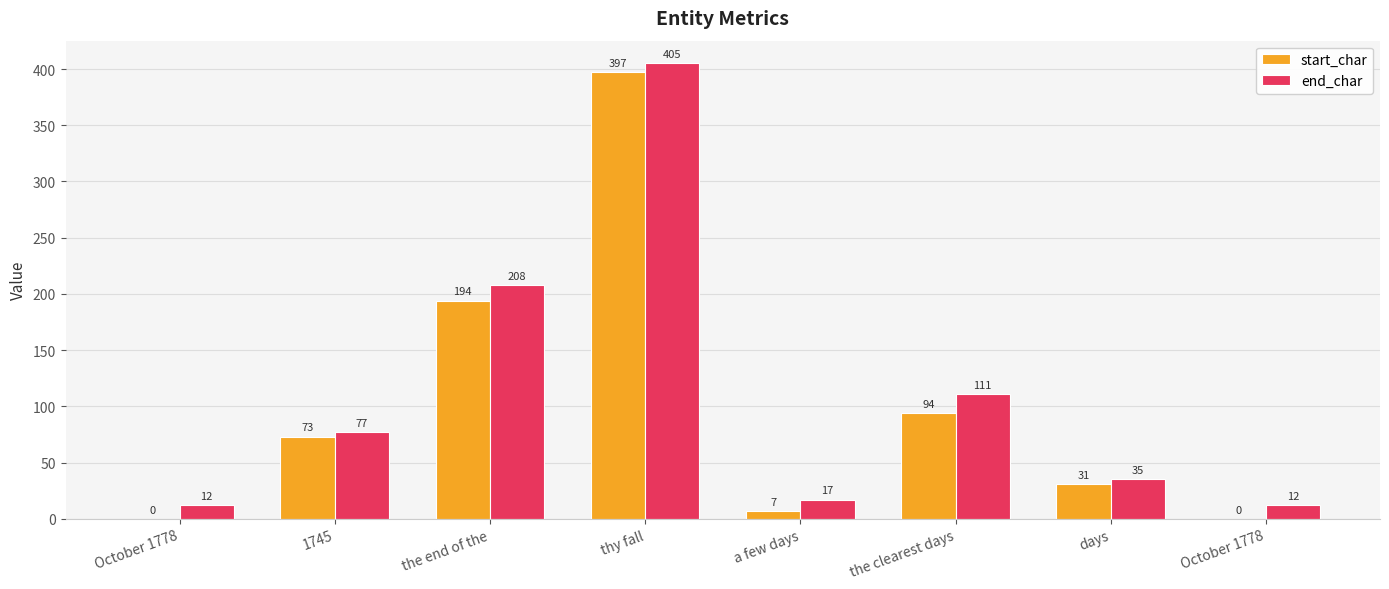

How many series are shown in this chart?

2